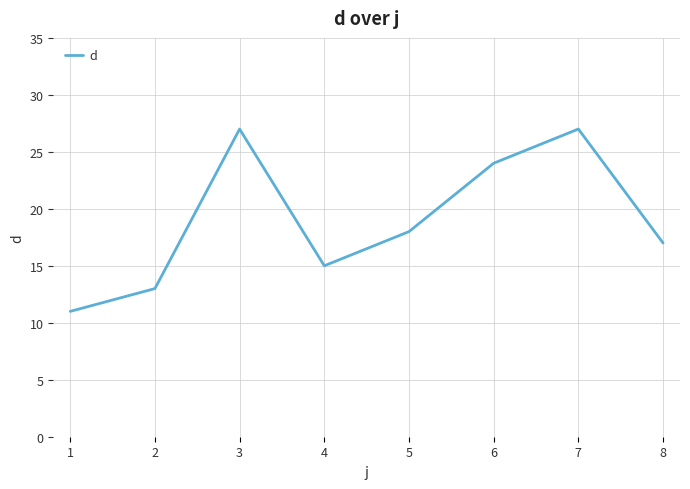

How many categories are shown in the chart?

8